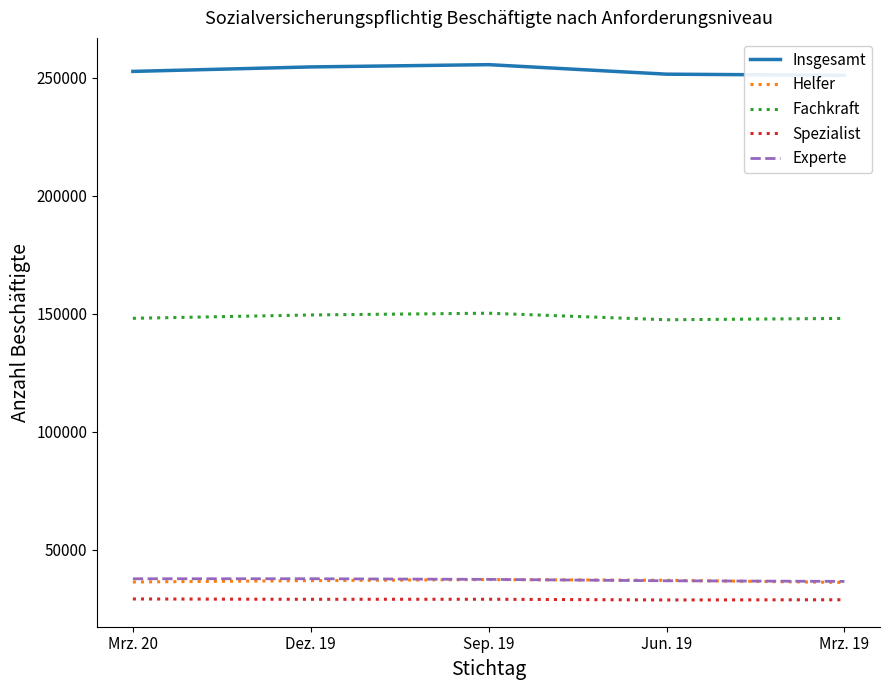

What position from the left is Mrz. 20?

1